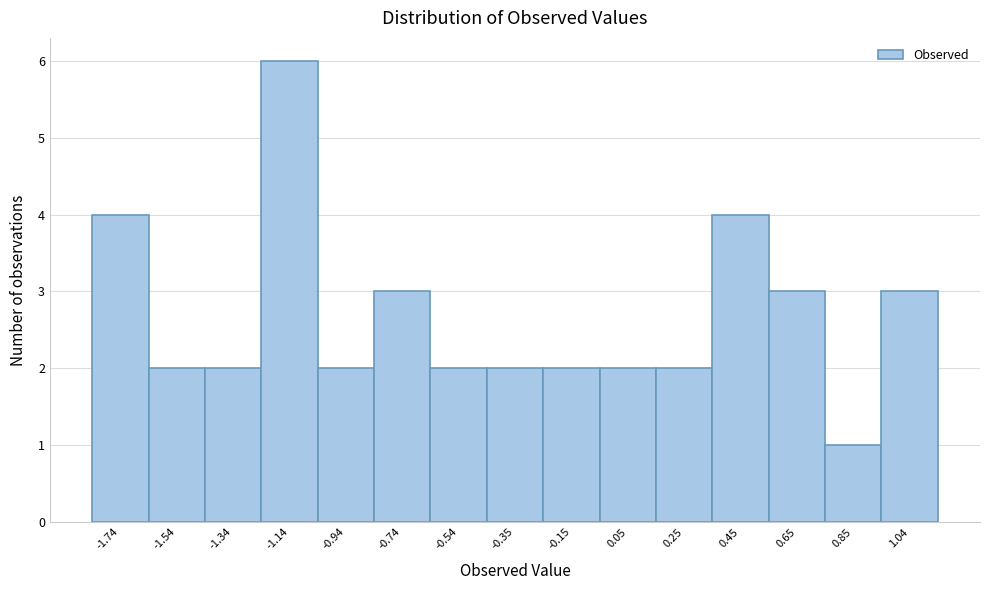

Reading left to right, list all the values displayed in this chart.

4	2	2	6	2	3	2	2	2	2	2	4	3	1	3